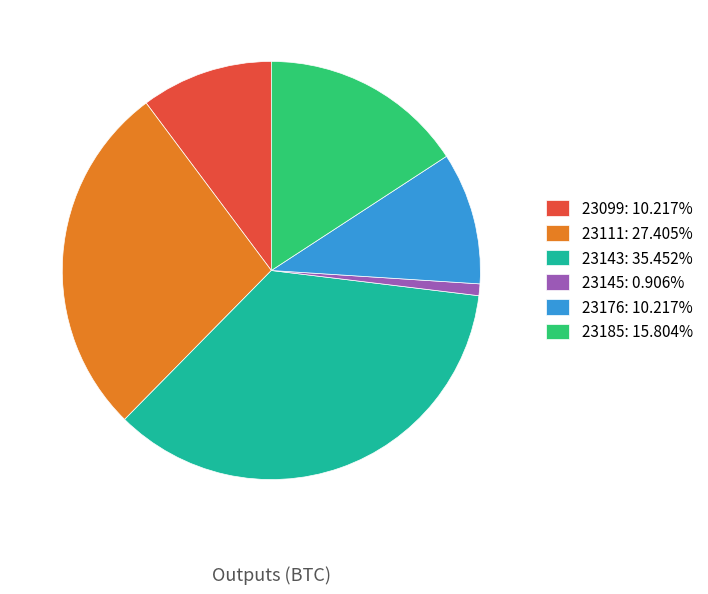

Is there any slice that represents more than half of the pie?

No